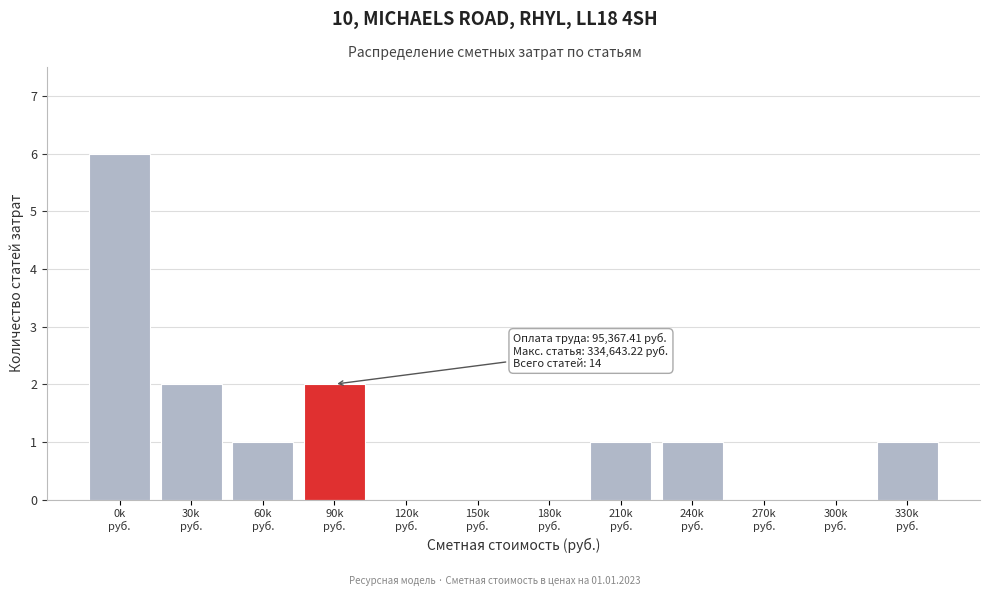

What is the sum of all values?

14